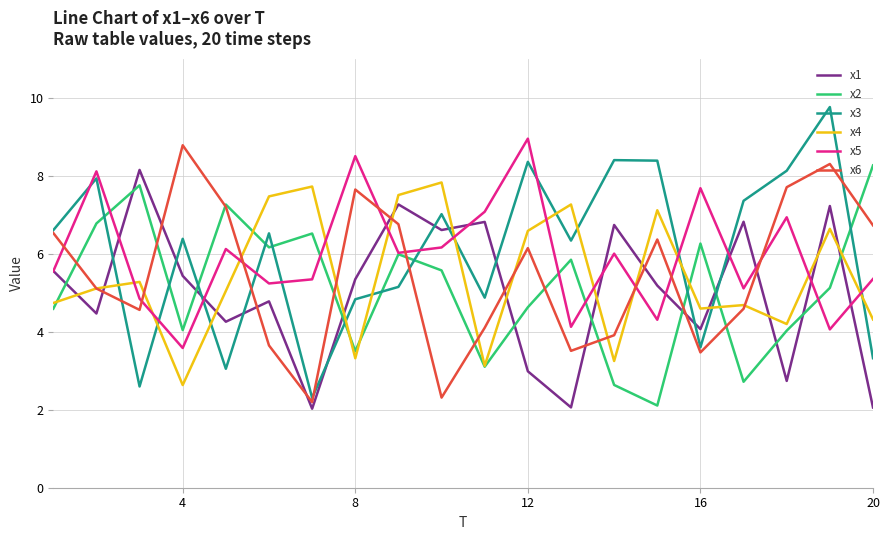

Which series has the largest range (max minus min)?

x3